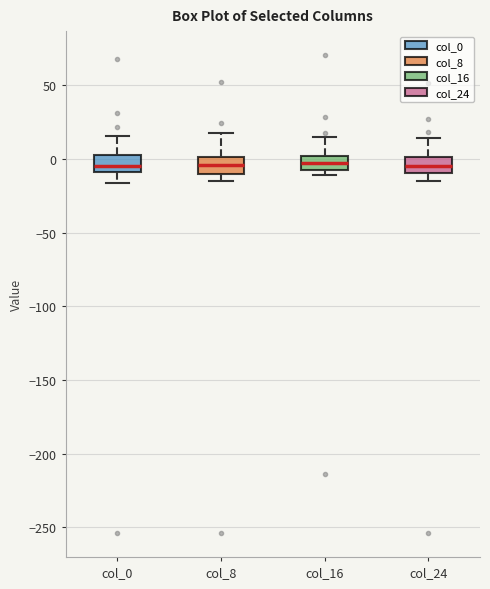

Reading left to right, read every box against the y-axis: the position of its median line, the range the box covers, and the ends of its whiskers. The values are not printed on the chart, so give them approximately, as read against the axis.

col_0: median -5, box -10 to 5, whiskers -15 to 15
col_8: median -5, box -10 to 0, whiskers -15 to 20
col_16: median -5 (inside the box), box -5 to 0, whiskers -10 to 15
col_24: median -5, box -10 to 0, whiskers -15 to 15